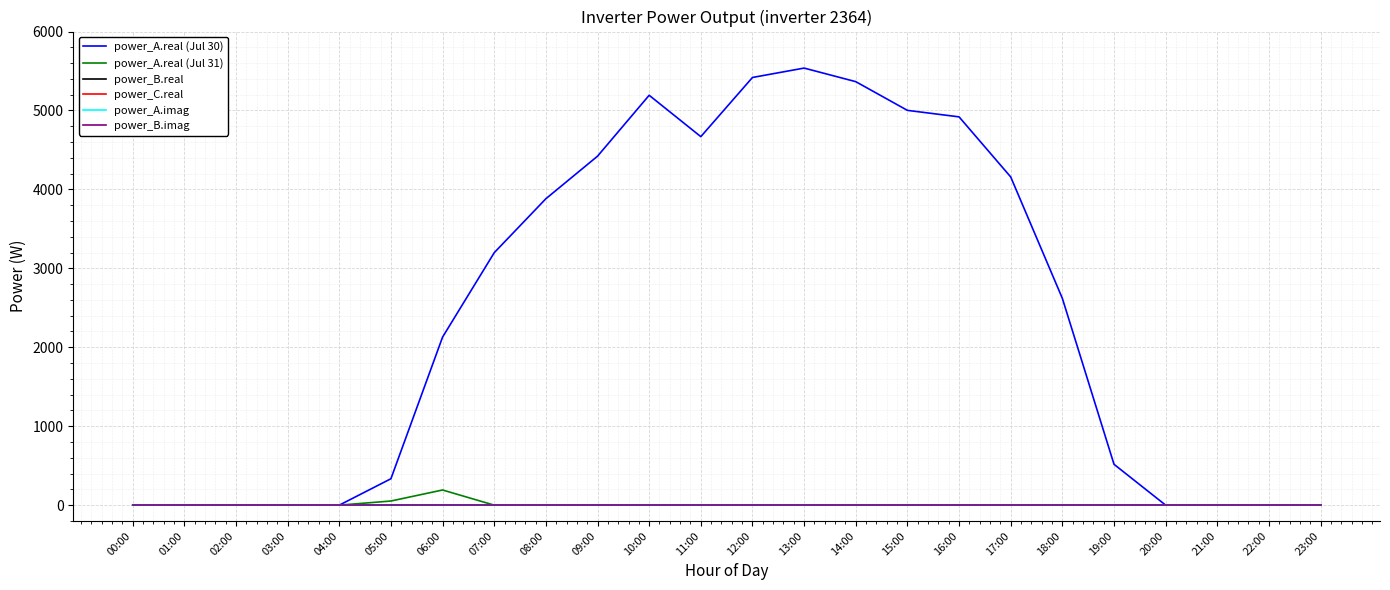

Does the chart have visible grid lines?

Yes